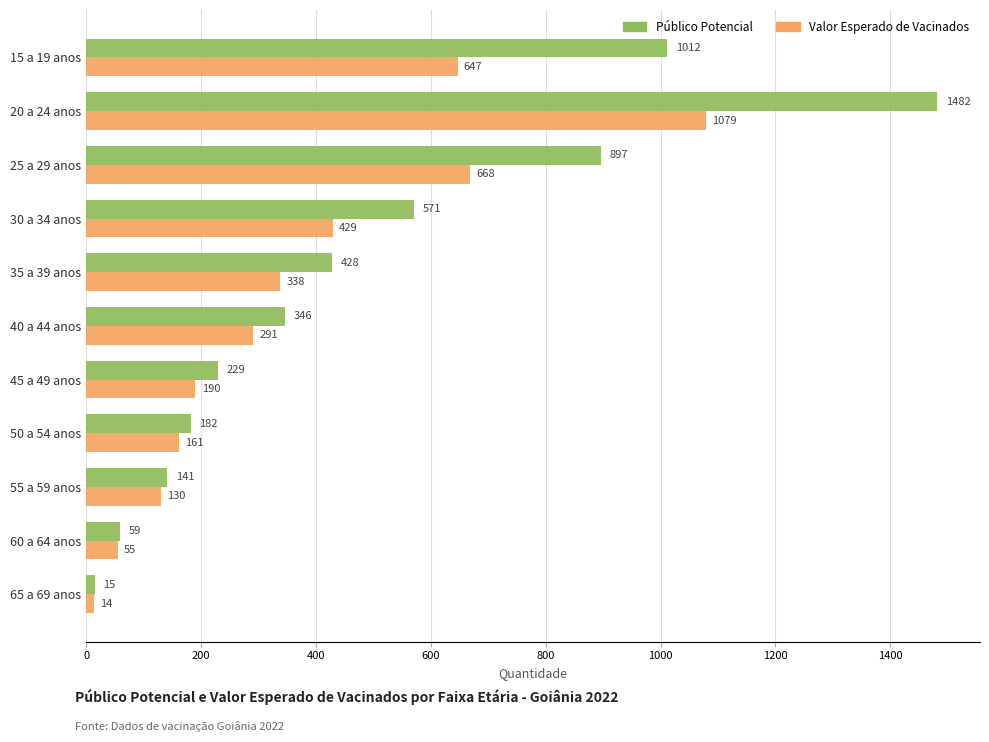

At which category does the chart reach its peak across all series?

20 a 24 anos